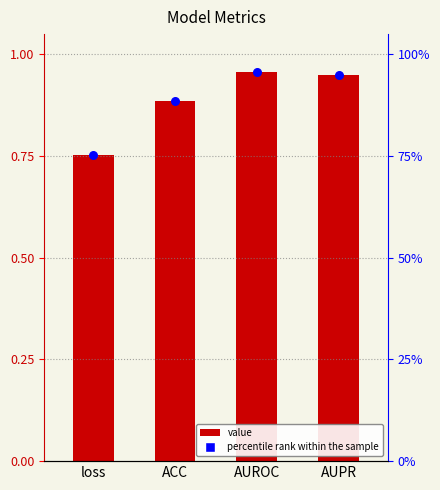

Which series contains the highest Y value?

Value